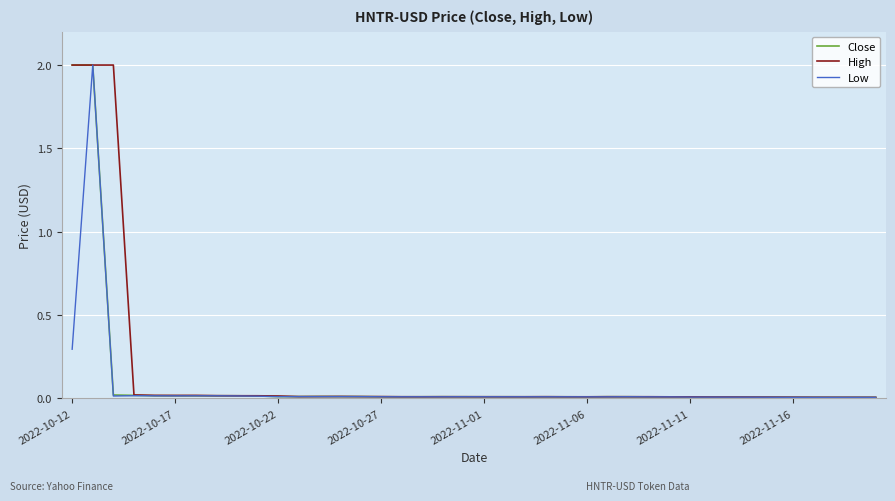

What is the highest value of the High series?

2.0